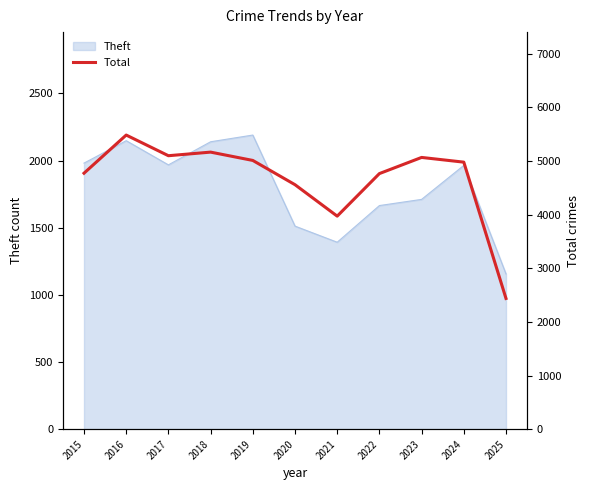

What is the average value?

4662